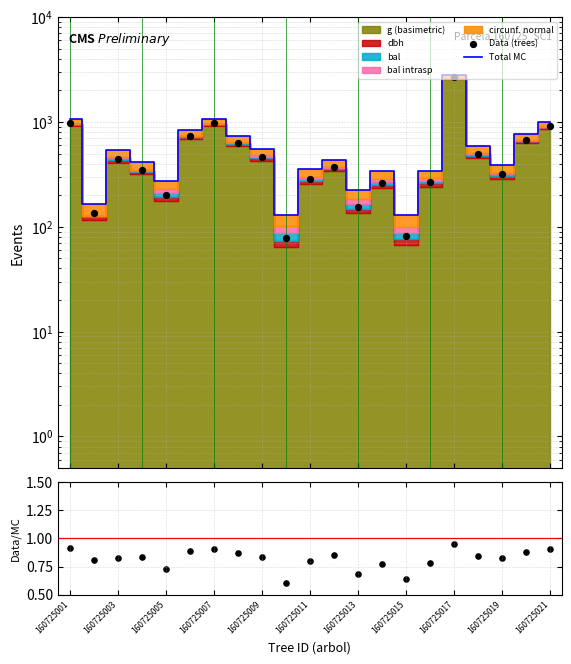

Is the value of Total MC at 160725003 greater than the value of Data/MC at 14?

Yes